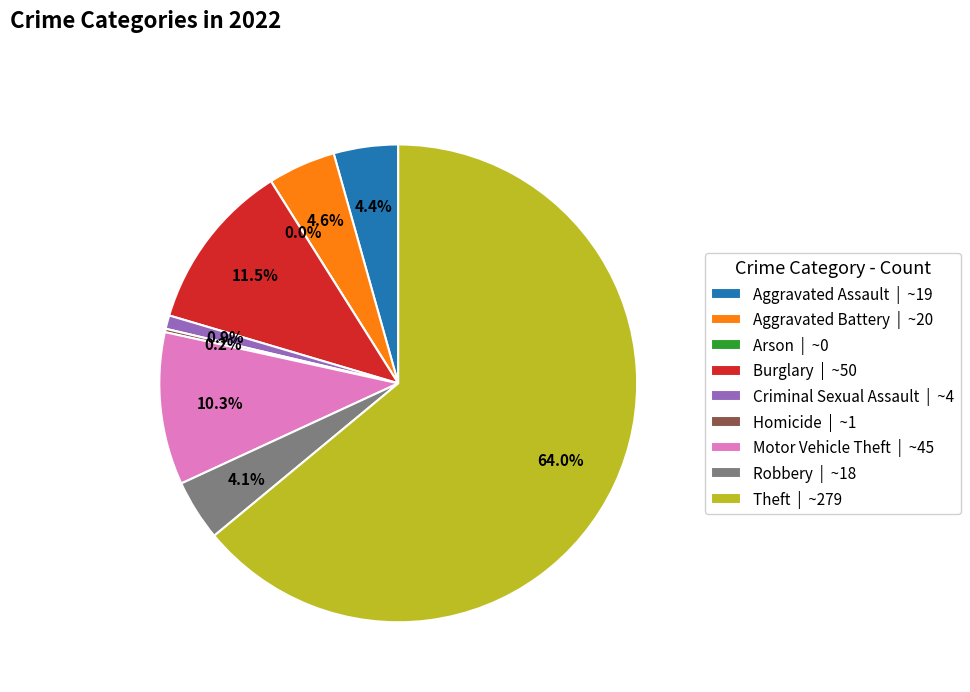

Combined, do Arson and Burglary account for over 50%?

No